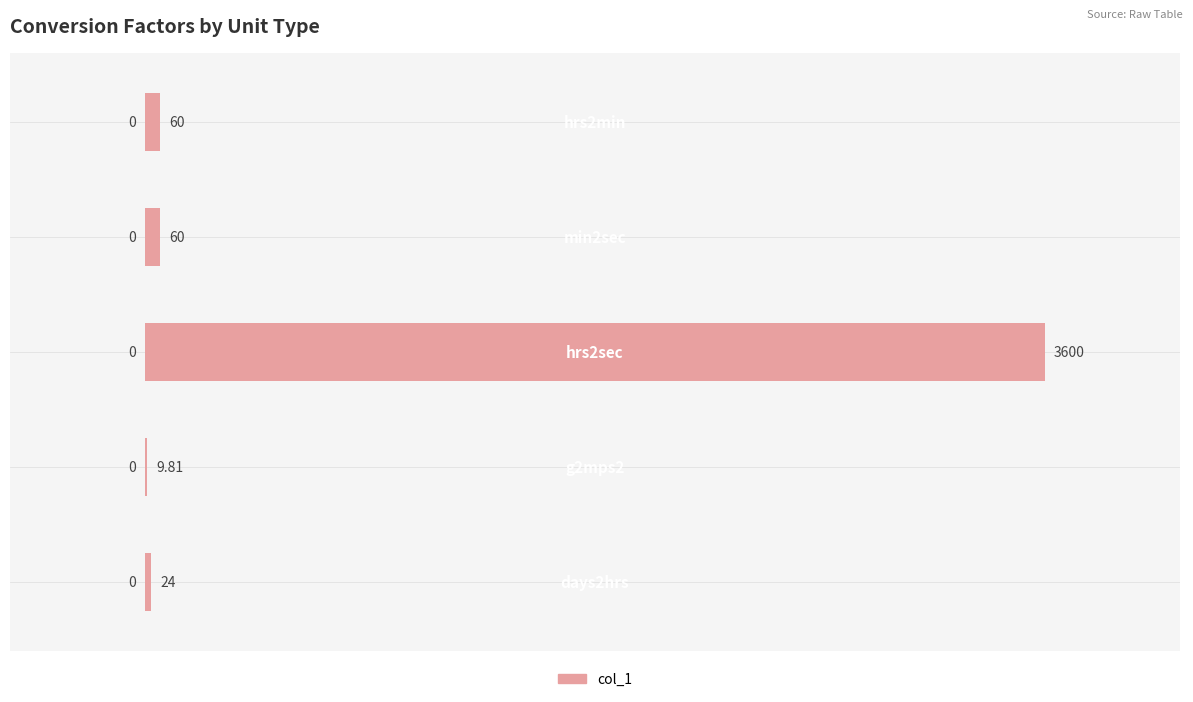

How many data points does each series have?

5